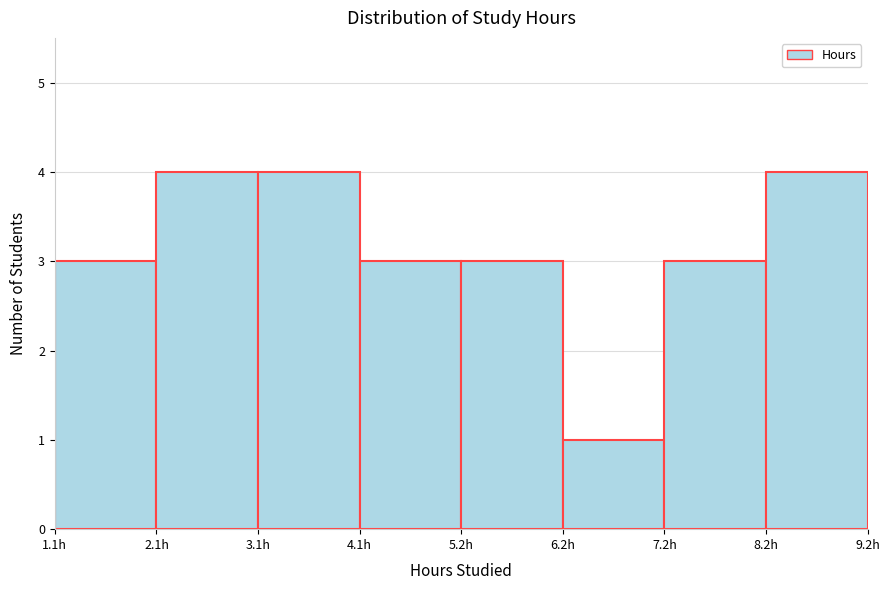

Reading left to right, transcribe this chart: for each bar, give the range it covers on the x-axis and its height. Neither the bar edges nor the heights are printed on the chart, so give them approximately, as read against the axes.

1.2 to 2.2: 3
2.2 to 3.2: 4
3.2 to 4.2: 4
4.2 to 5.2: 3
5.2 to 6.2: 3
6.2 to 7.2: 1
7.2 to 8.2: 3
8.2 to 9.2: 4